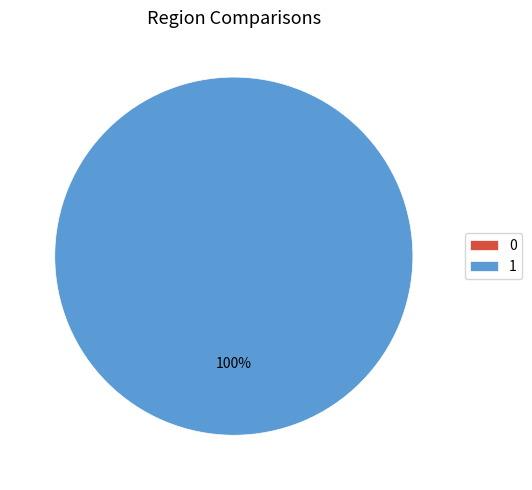

Is it true that 1 is 100% of the pie?

True